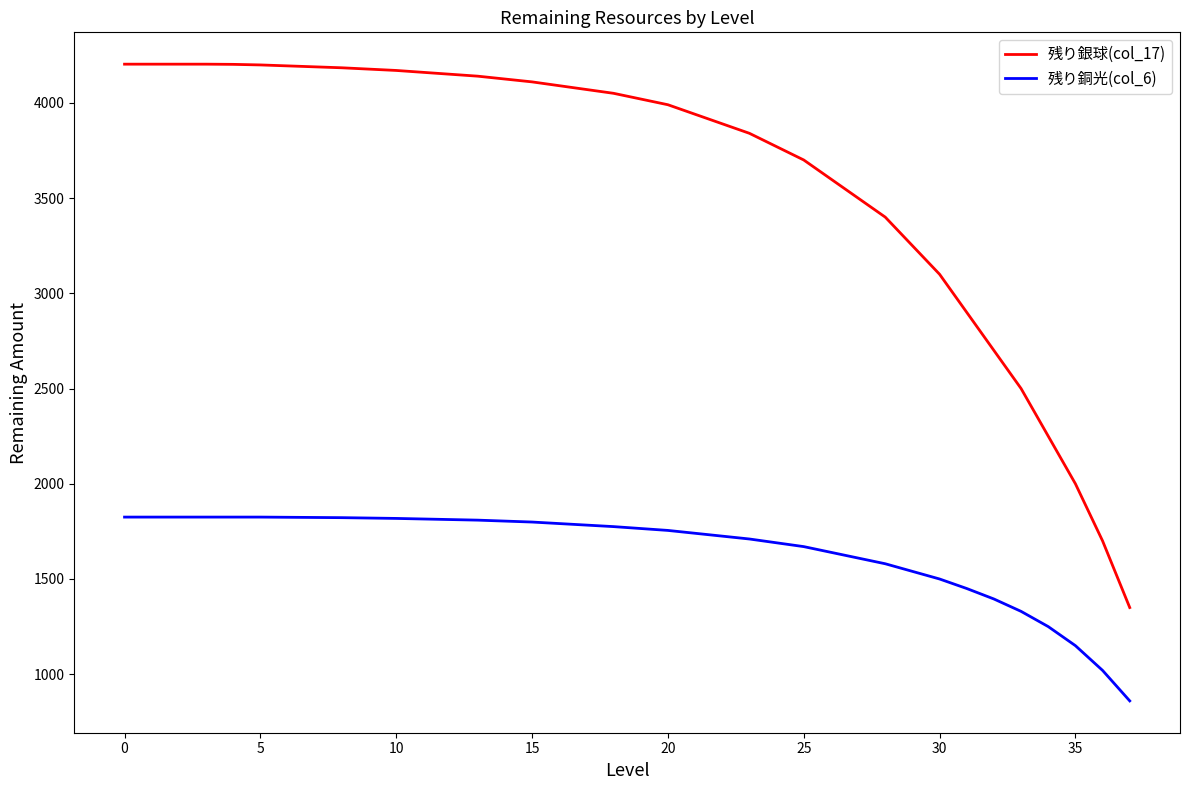

True or false: 残り銅光(col_6) and 残り銀球(col_17) intersect in this chart.

False